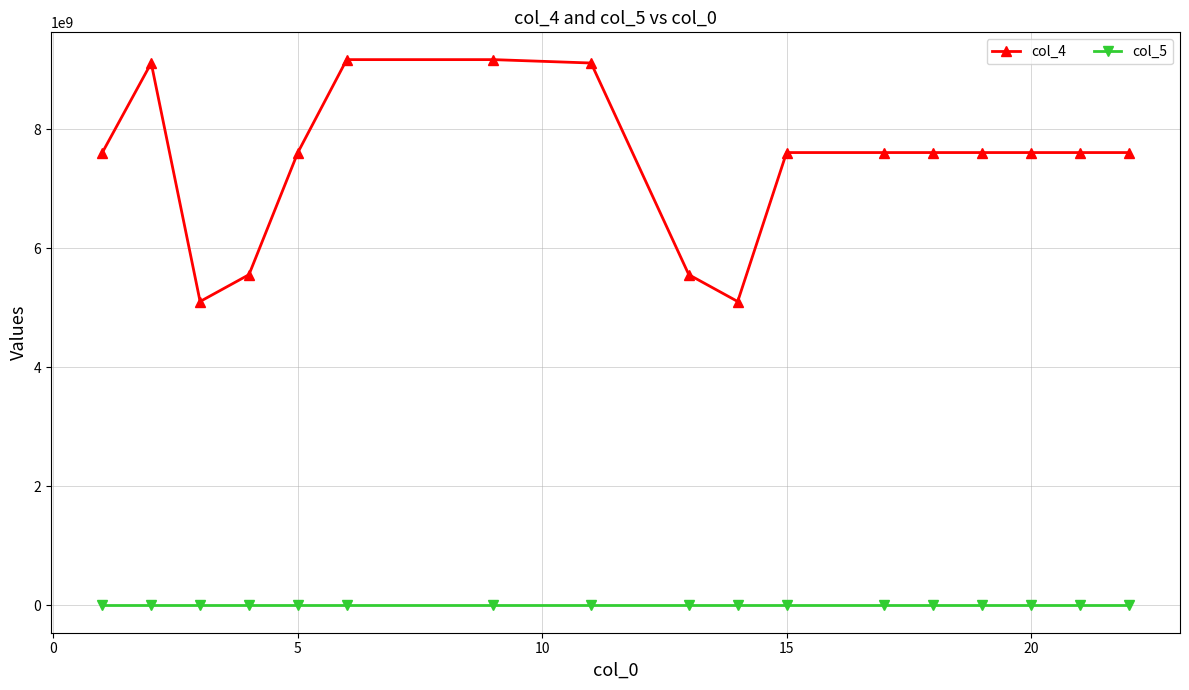

At how many categories does at least one series exceed 5666247701?

13